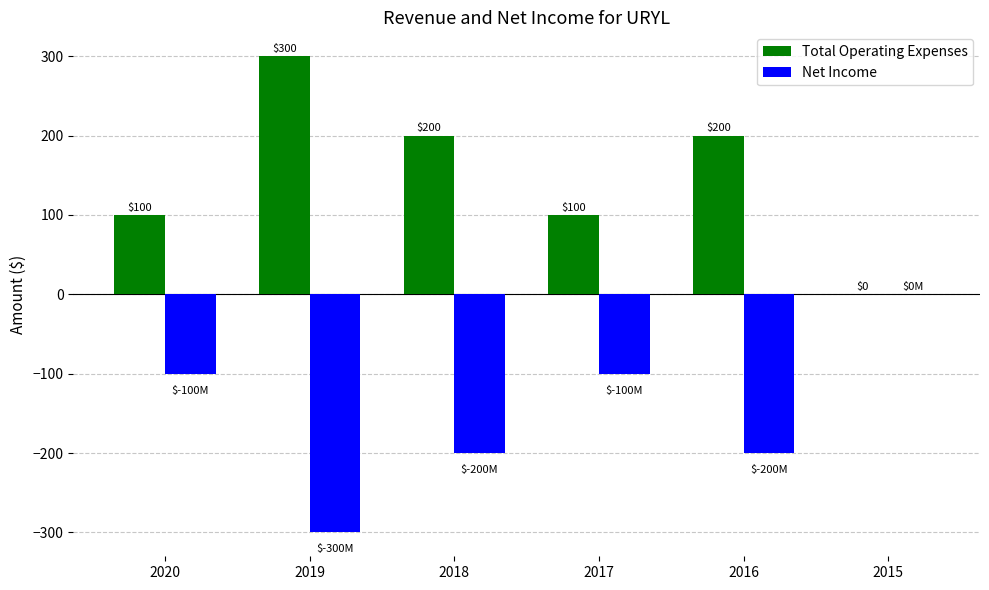

What are all the series names shown in the legend?

Total Operating Expenses, Net Income